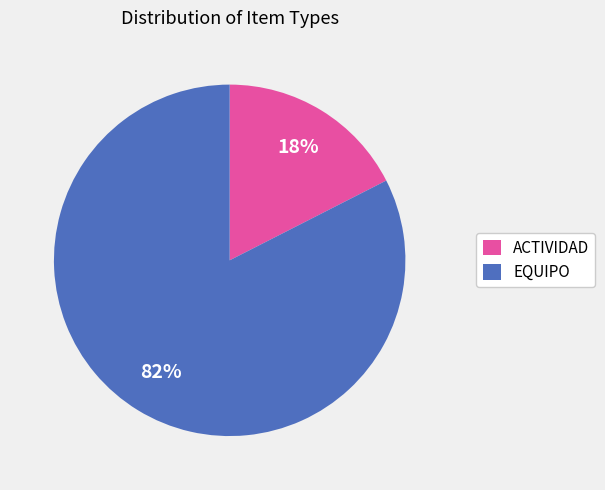

Which has a higher value, EQUIPO or ACTIVIDAD?

EQUIPO